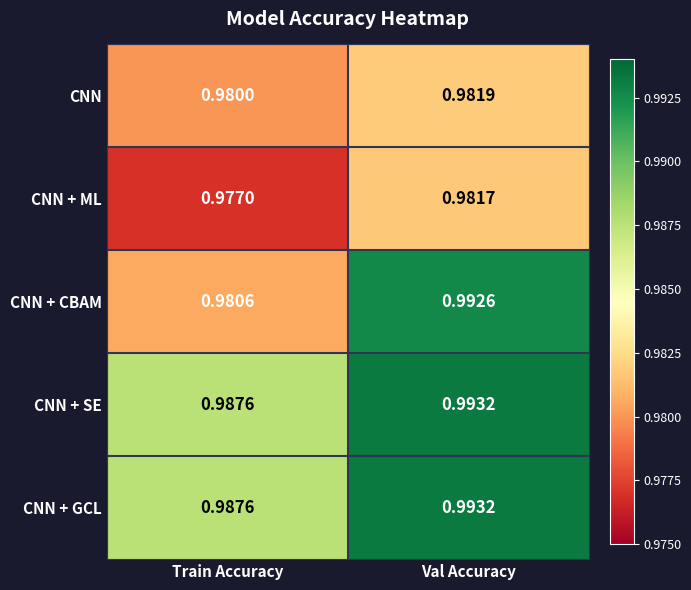

List the labels in order of CNN + CBAM value, largest first.

Val Accuracy, Train Accuracy